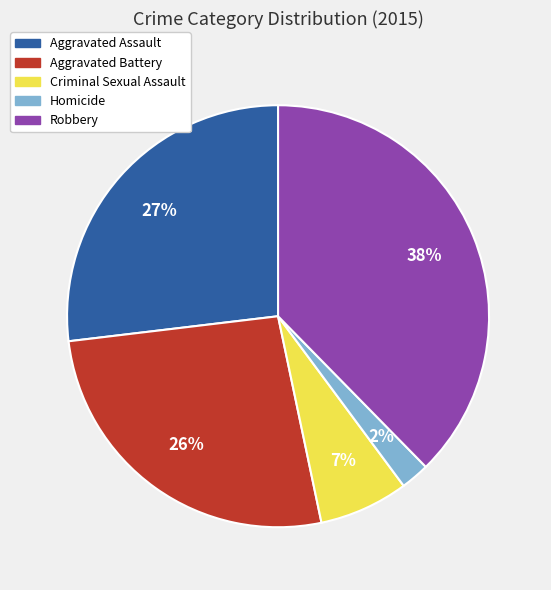

Does Aggravated Battery represent more than half of the total?

No